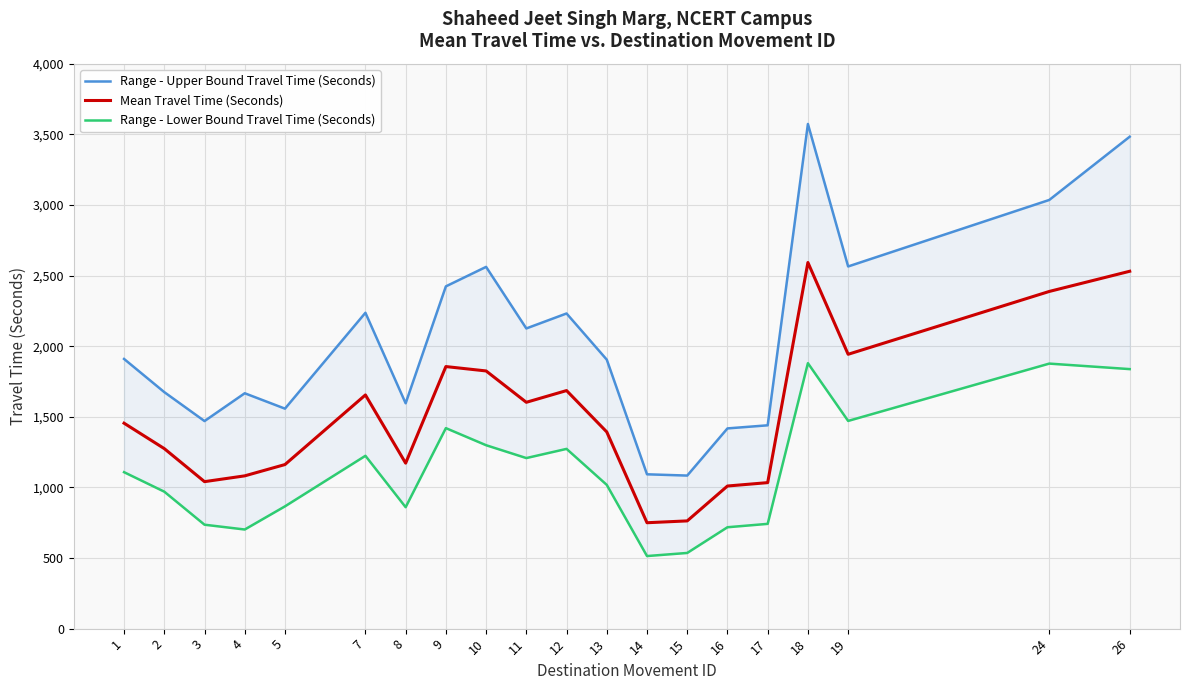

List the series in order of their peak value, lowest first.

Range - Lower Bound Travel Time (Seconds), Mean Travel Time (Seconds), Range - Upper Bound Travel Time (Seconds)